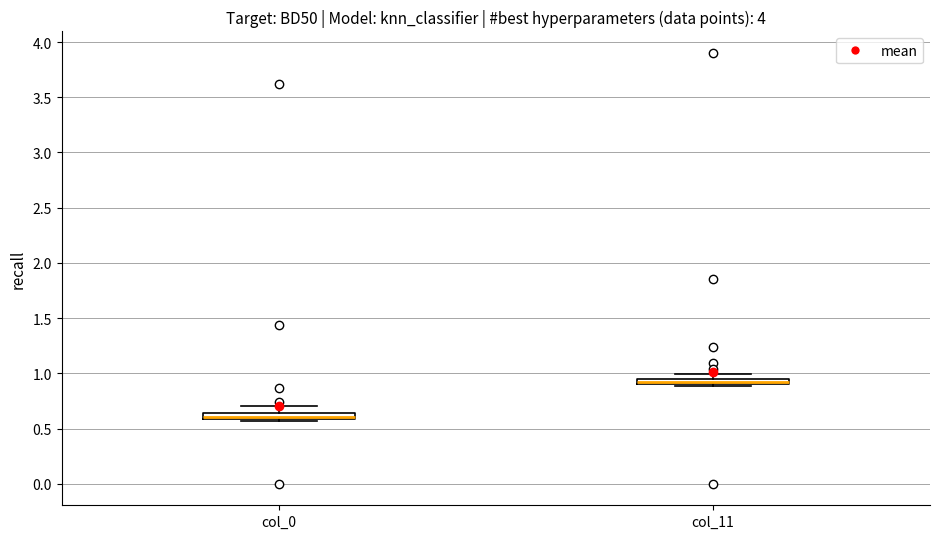

Which box has the lowest median line?

col_0